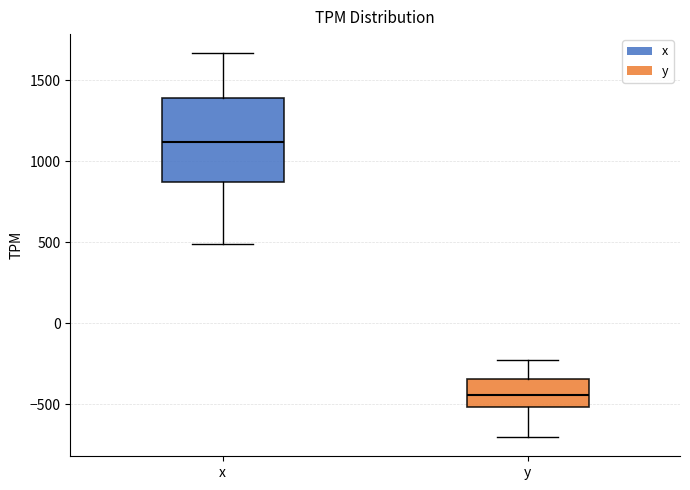

Which box's median line is the highest?

x